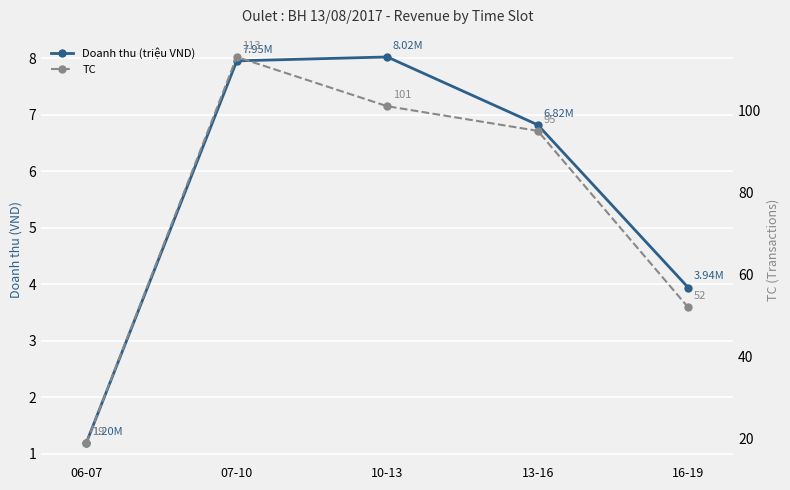

The TC series shows 143.4 at 10-13. True or false?

False